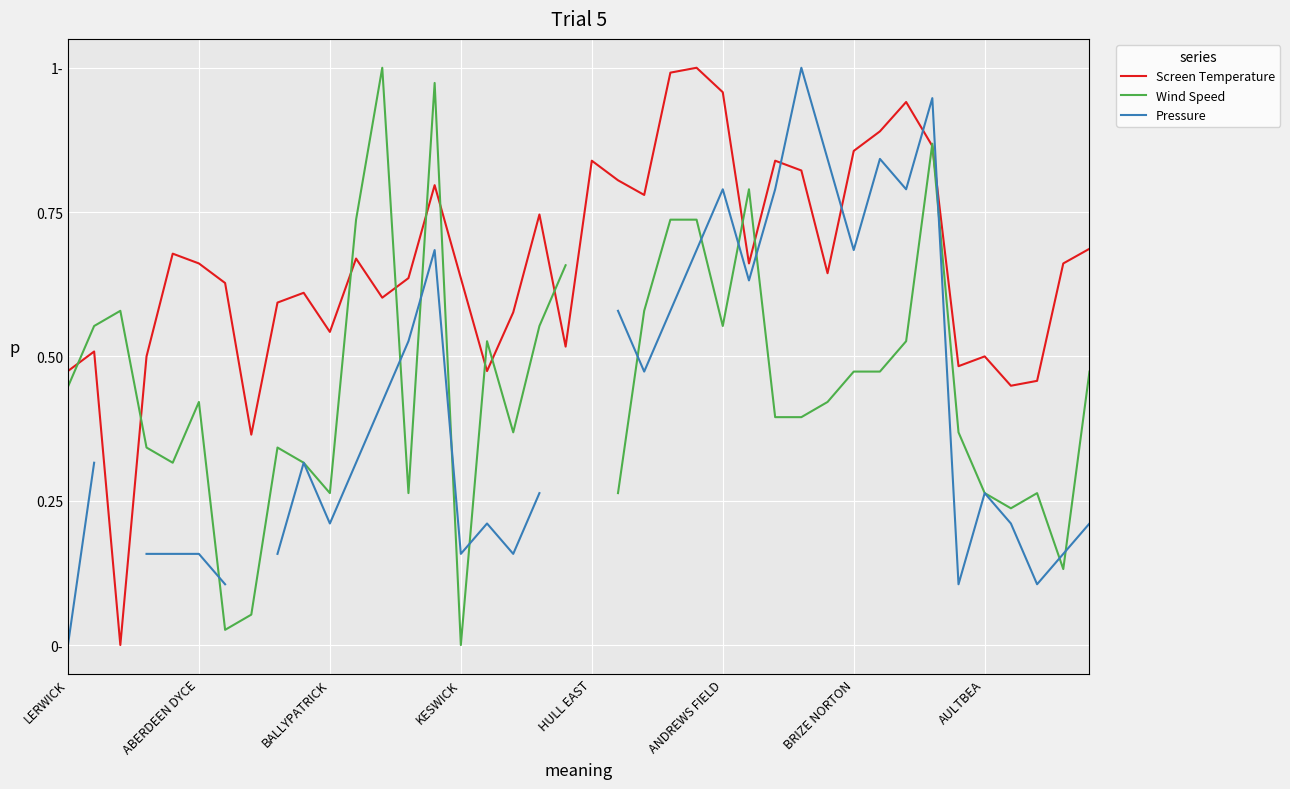

Between 21 and 39, which is larger?

21